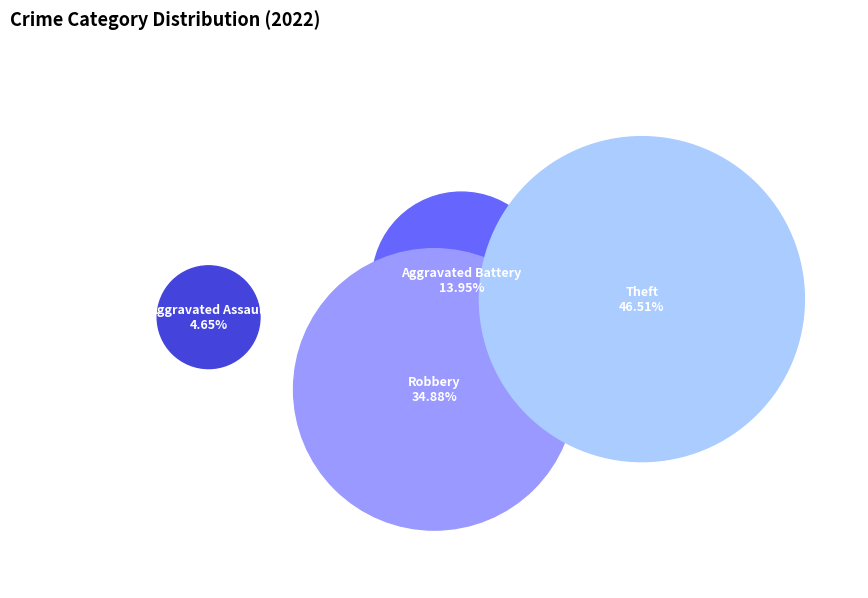

Which slice is the smallest?

Aggravated Assault